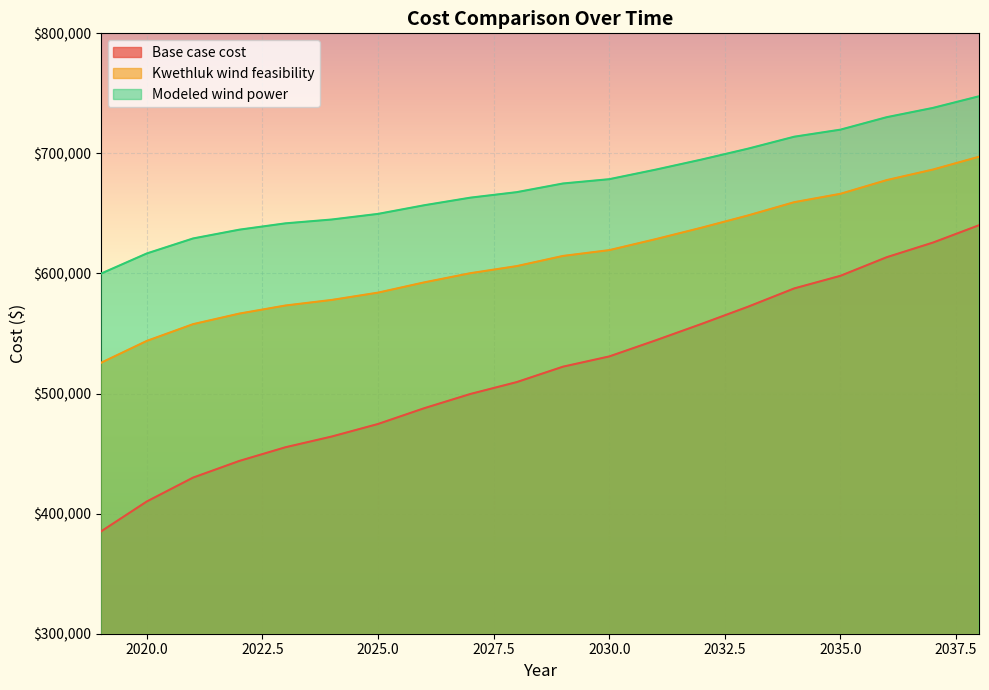

What is the spread (max minus min) of values at 2021?

199147.0